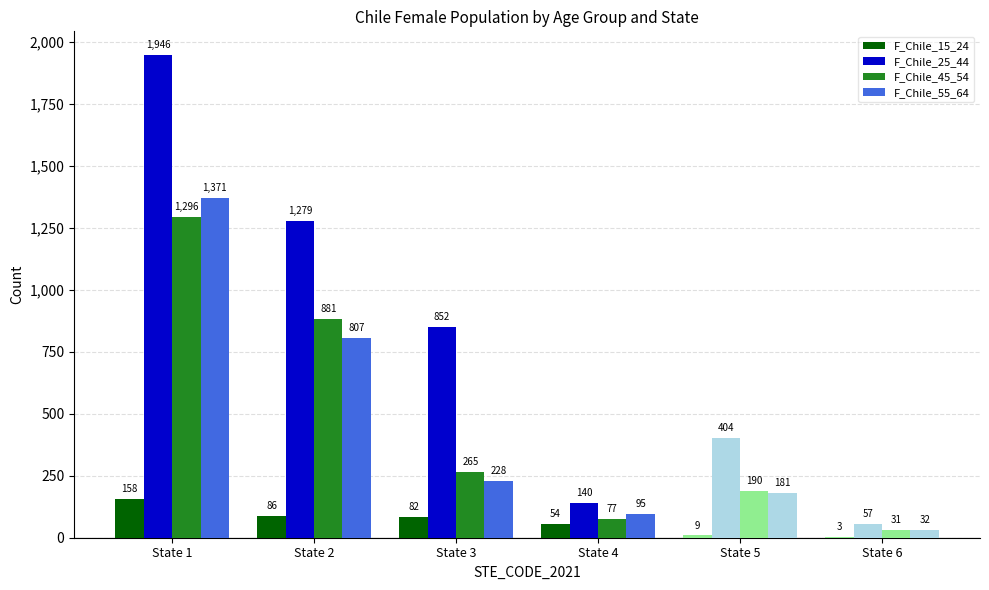

How many groups of bars are there?

6